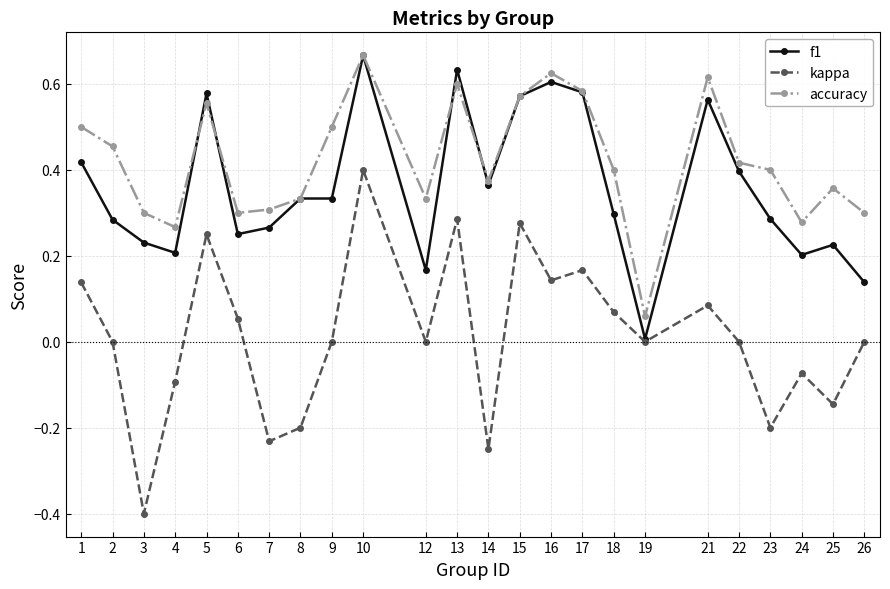

How many interior local peaks does the accuracy series have?

6